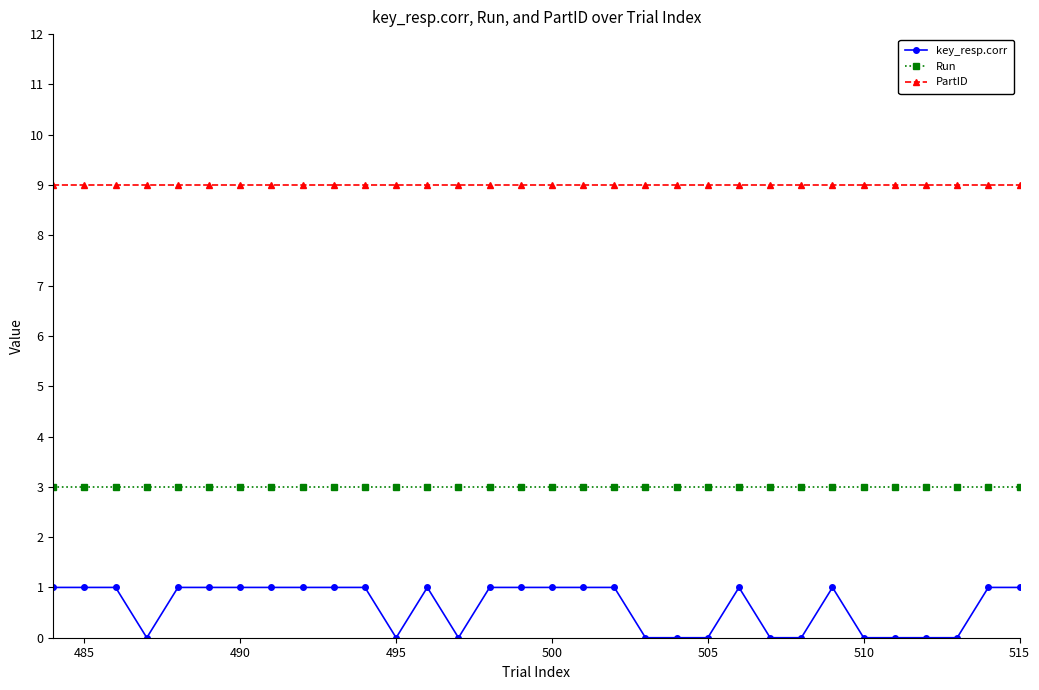

What is the difference between the second highest and second lowest values in the key_resp.corr series?

1